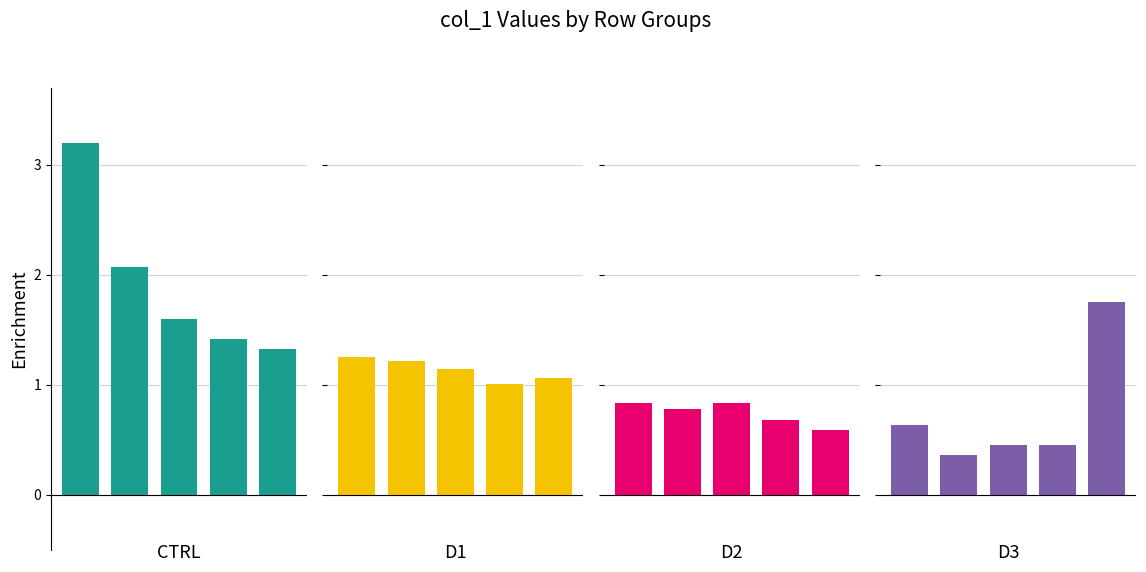

What value does the D3 series have at 3?

0.5